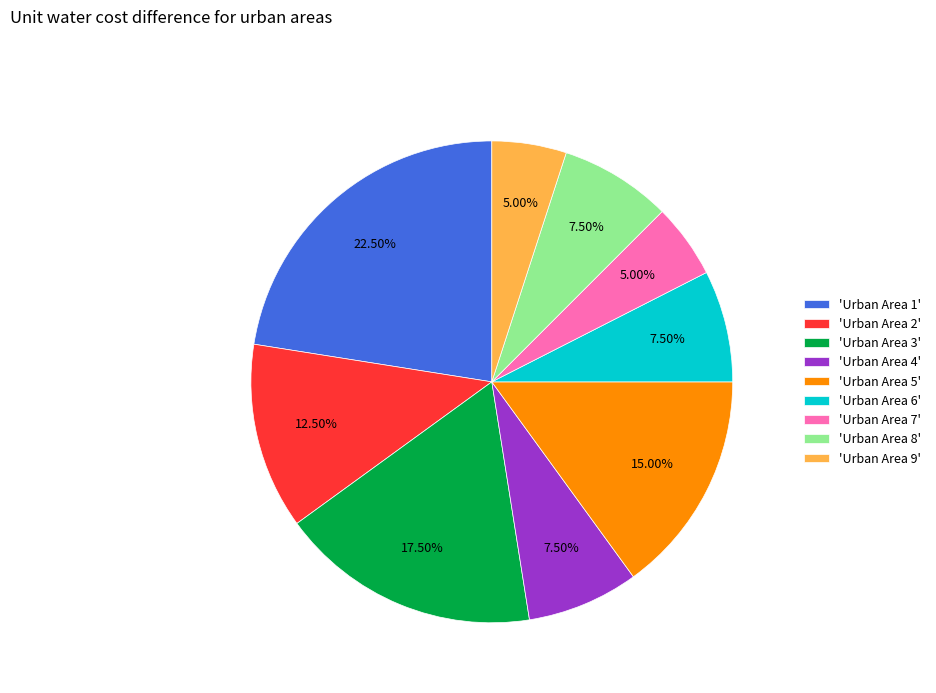

Is there a majority slice in this chart?

No